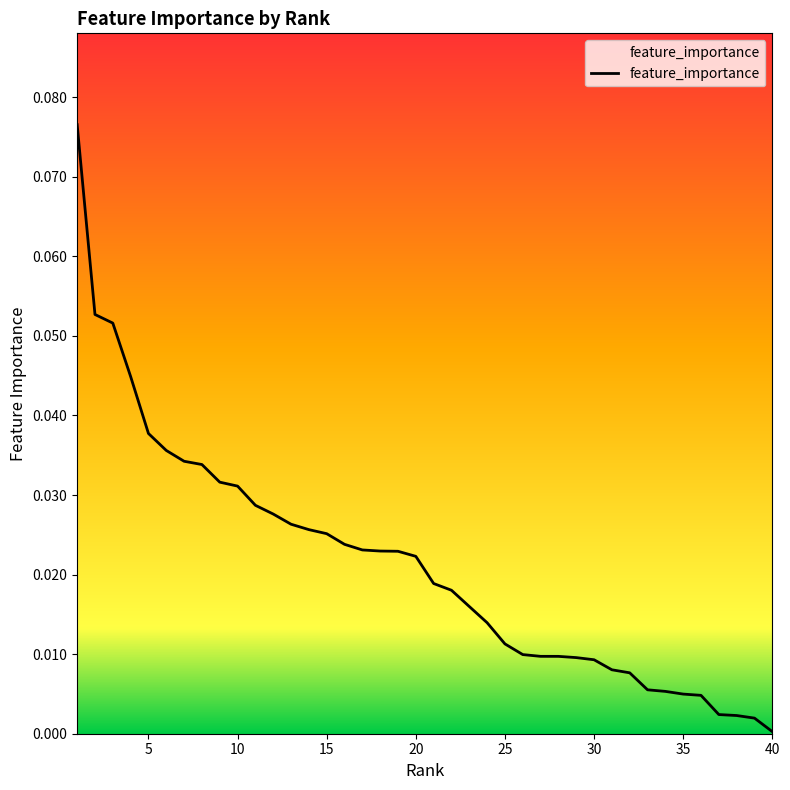

Reading right to left, list all the values displayed in this chart.

0.0	0.0	0.0	0.0	0.0	0.0	0.0	0.0	0.0	0.0	0.0	0.0	0.0	0.0	0.0	0.0	0.0	0.0	0.0	0.0	0.0	0.0	0.0	0.0	0.0	0.0	0.0	0.0	0.0	0.0	0.0	0.0	0.0	0.0	0.0	0.0	0.0	0.1	0.1	0.1